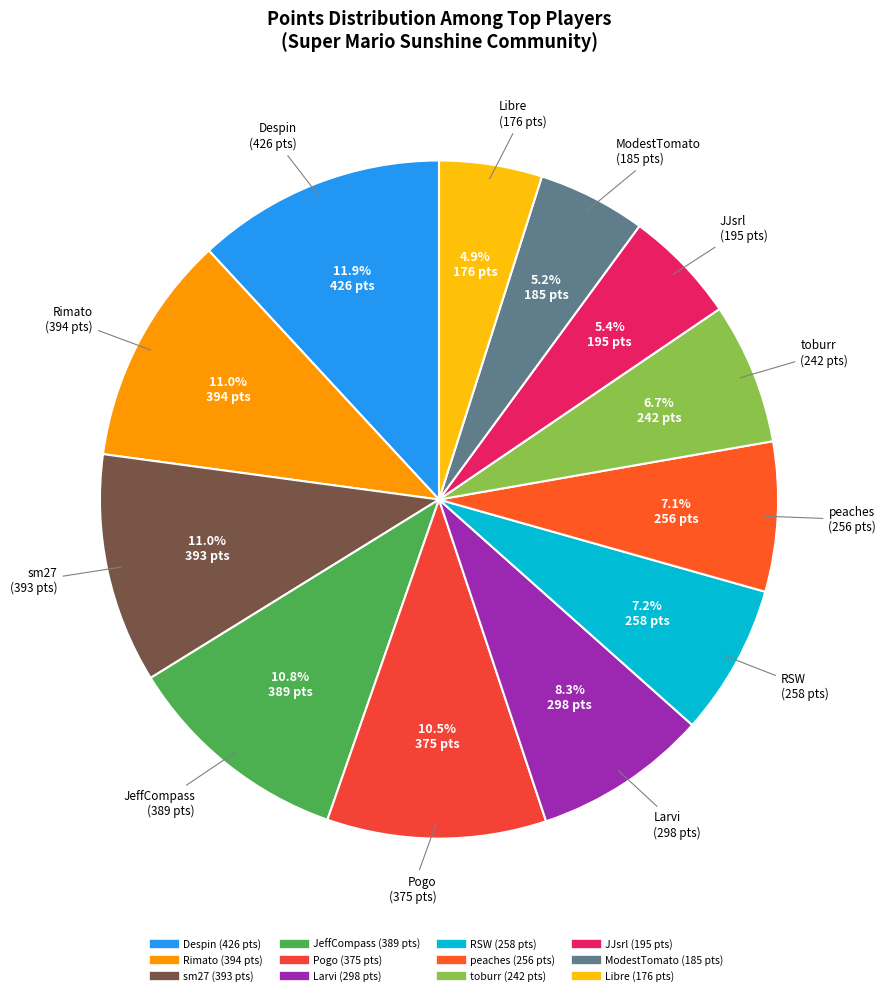

How much of the chart is everything except Despin?

88.1%